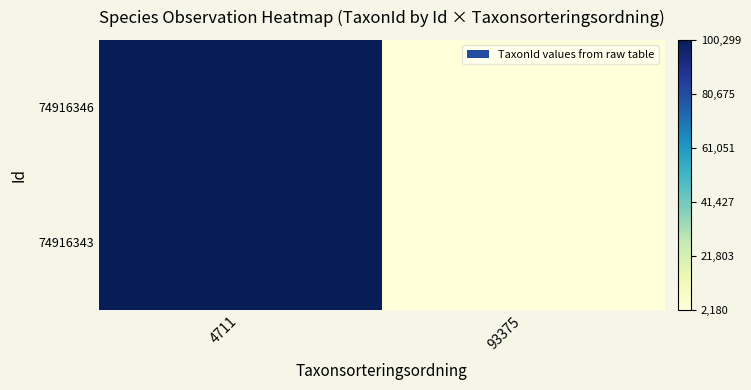

Which series has the largest total across all categories?

74916346